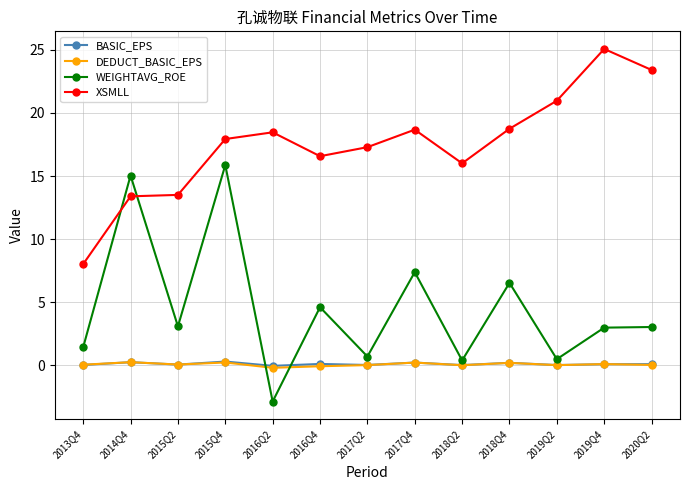

What value does the DEDUCT_BASIC_EPS series have at 2014Q4?

0.2